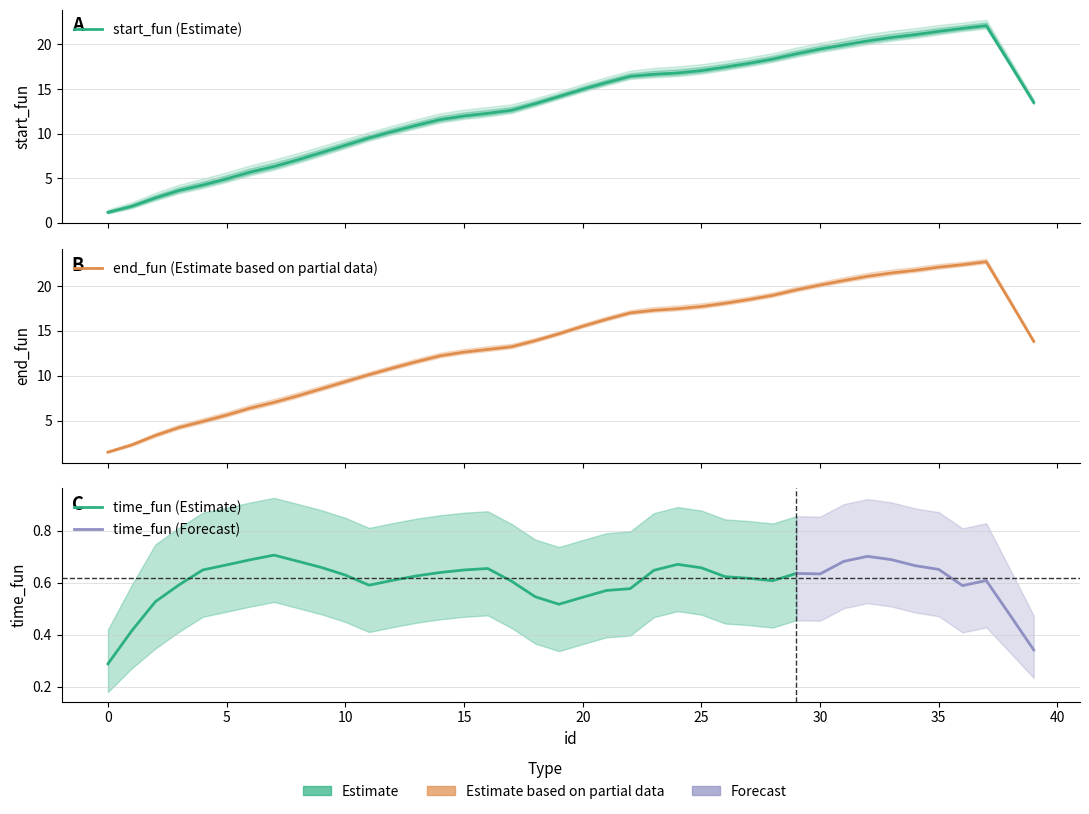

Count the number of categories in the chart.

40